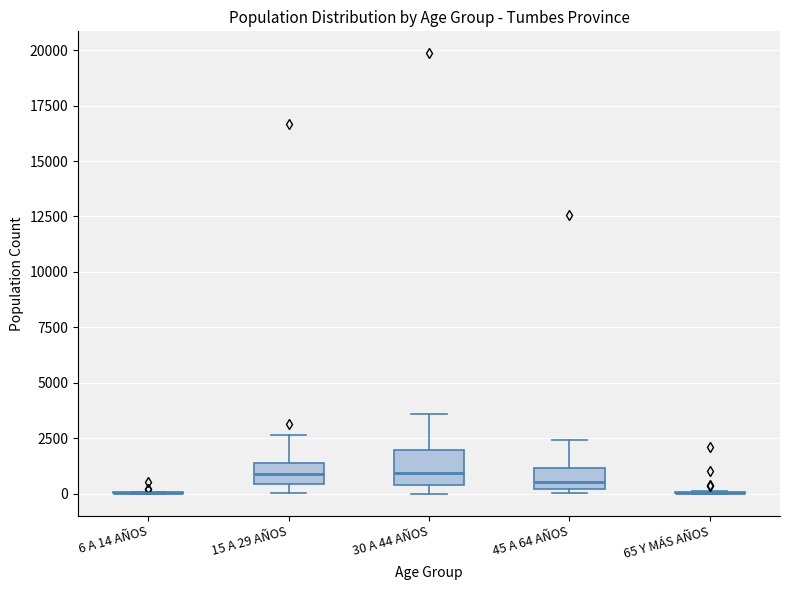

Reading left to right, transcribe this box plot: for each box, give where its median line is, the range the box spans, and where its two whiskers end, as read against the y-axis. The values are not printed on the chart, so give them approximately, as read against the axis.

6 A 14 AÑOS: box collapsed to a line at 0, whiskers 0 to 0
15 A 29 AÑOS: median 1000, box 500 to 1500, whiskers 0 to 2500
30 A 44 AÑOS: median 1000, box 500 to 2000, whiskers 0 to 3500
45 A 64 AÑOS: median 500, box 0 to 1000, whiskers 0 (just below the box's lower edge) to 2500
65 Y MÁS AÑOS: box collapsed to a line at 0, whiskers 0 to 0